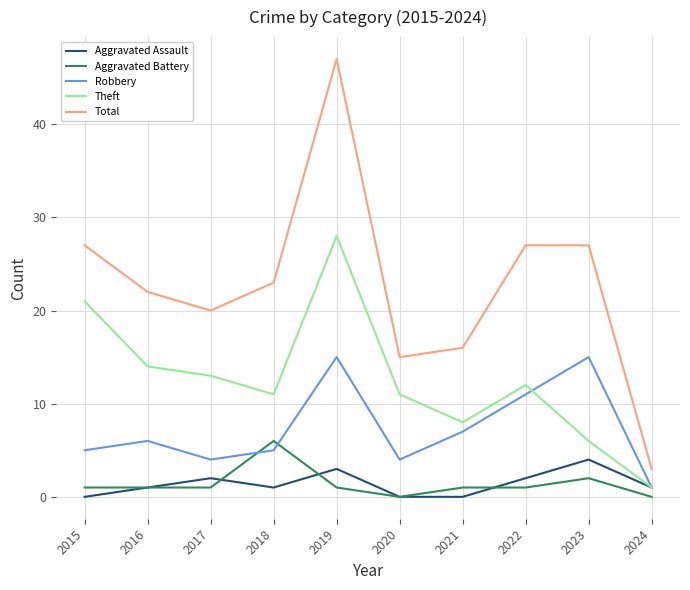

What is the sum of the Total values at 2021 and 2020?

31